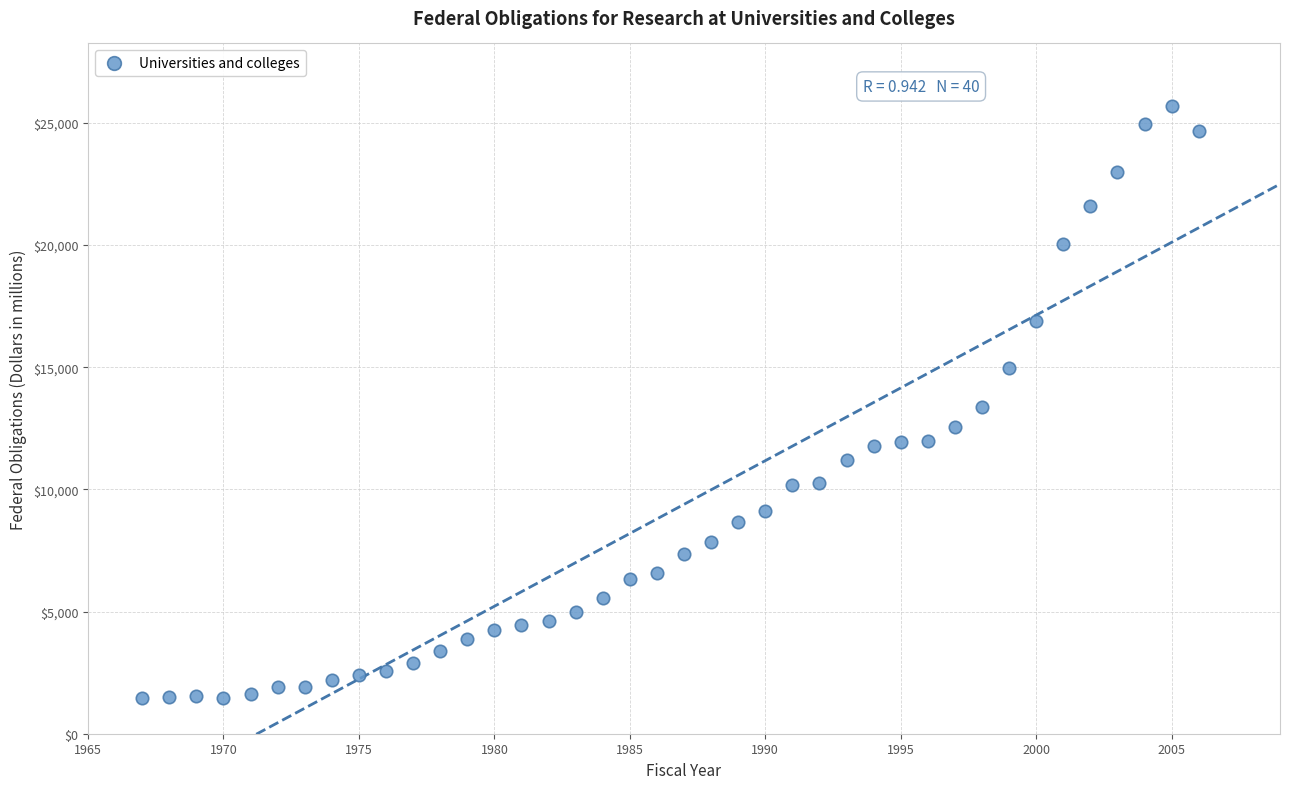

What is the range of Y values (max minus min)?

24233.2